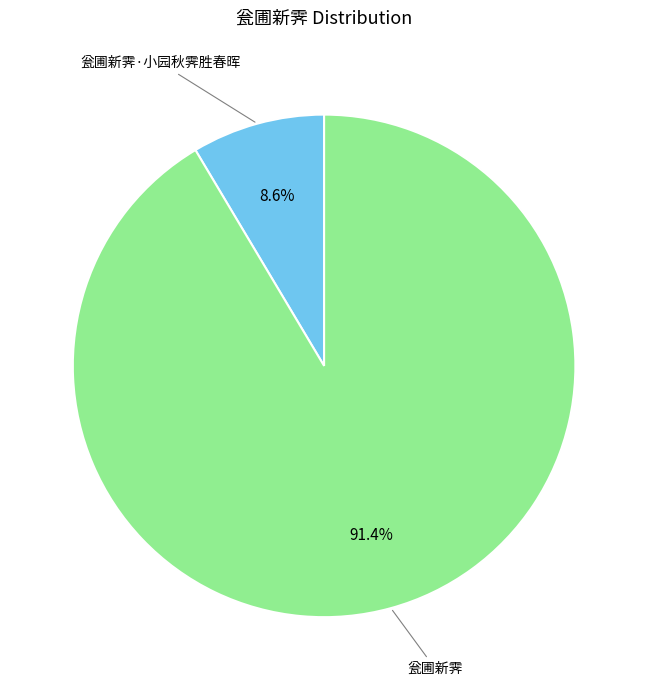

Between 瓮圃新霁 and 瓮圃新霁·小园秋霁胜春晖, which is larger?

瓮圃新霁